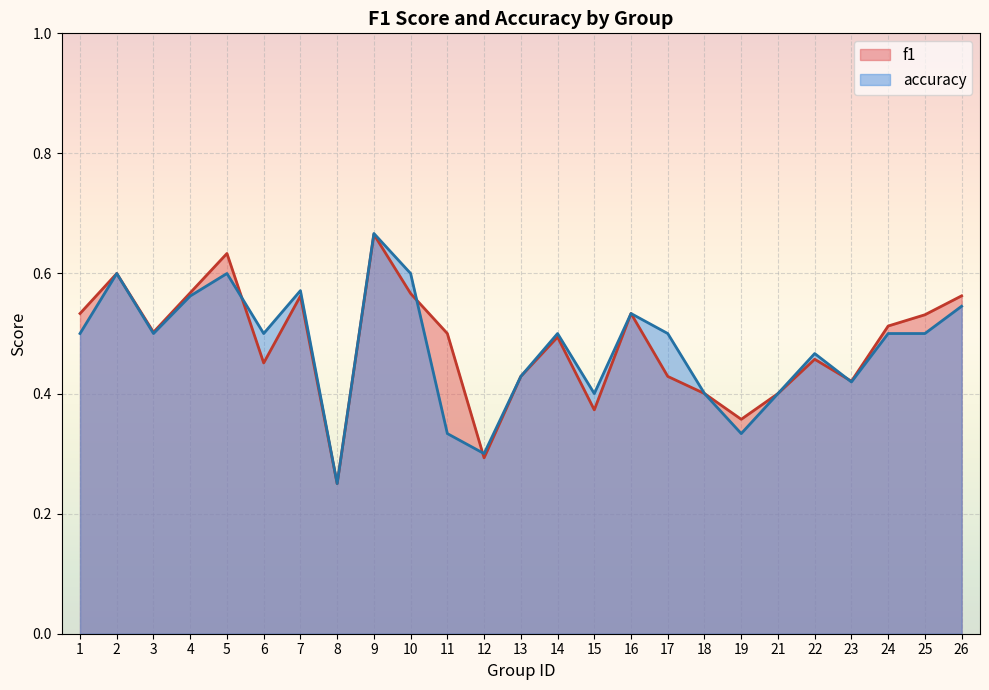

What is the minimum value shown in the chart?

0.2